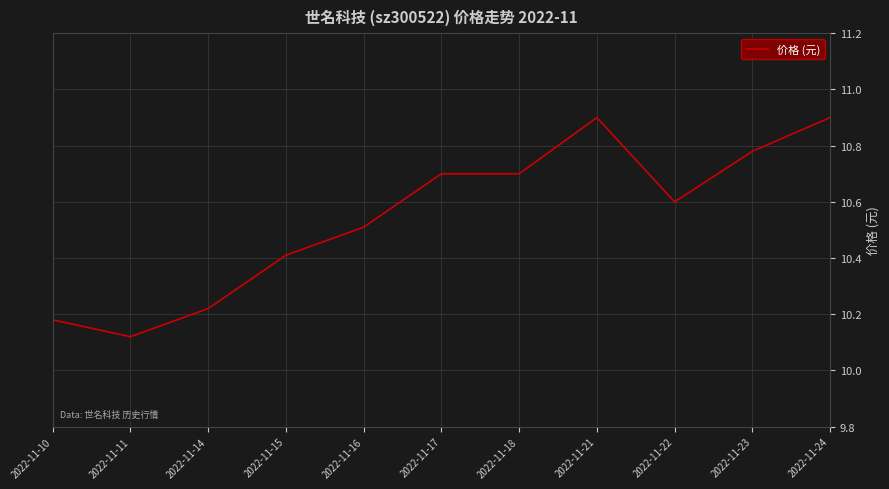

What is the difference between the maximum and minimum values?

0.8